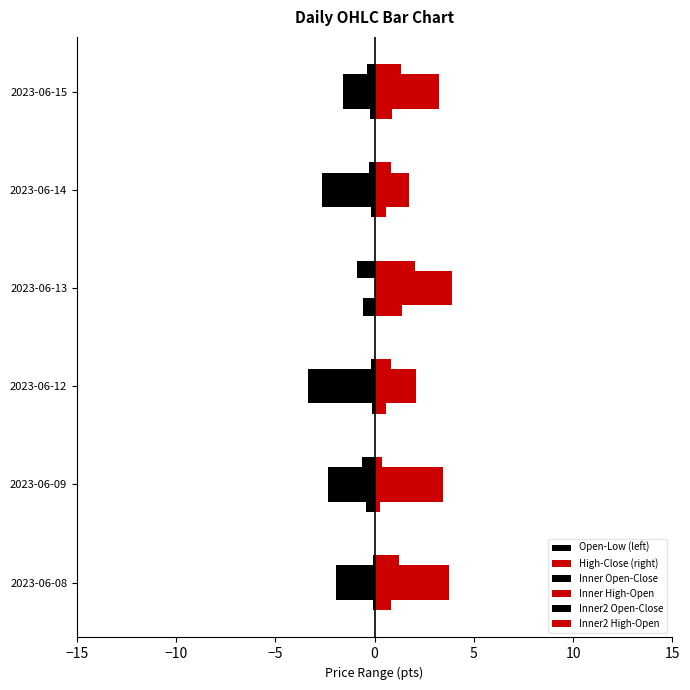

Reading left to right, transcribe all the data shown in this chart.

Open-Low (left): -1.9	-2.4	-3.4	0.0	-2.6	-1.6
High-Close (right): 3.8	3.4	2.1	3.9	1.8	3.2
Inner Open-Close: -0.1	-0.6	-0.2	-0.9	-0.3	-0.4
Inner High-Open: 1.2	0.4	0.8	2.1	0.8	1.3
Inner2 Open-Close: -0.1	-0.4	-0.1	-0.6	-0.2	-0.2
Inner2 High-Open: 0.8	0.3	0.6	1.4	0.6	0.9